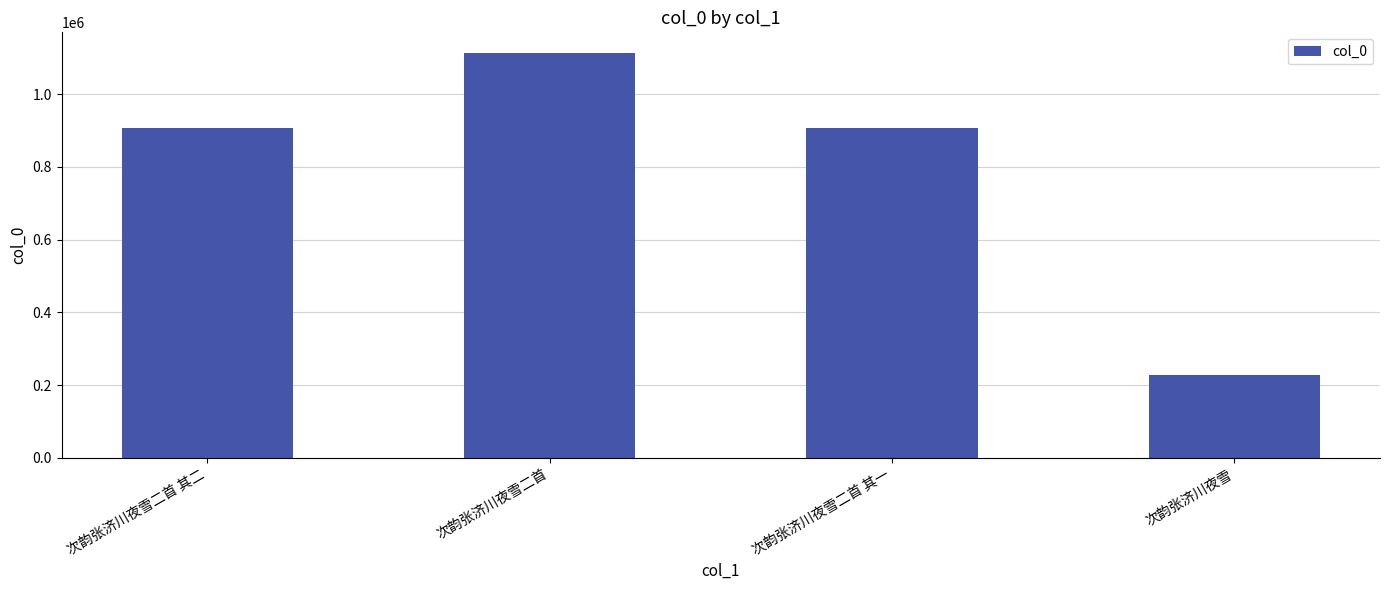

The chart shows a value of 906587 at 次韵张济川夜雪二首 其二. True or false?

True